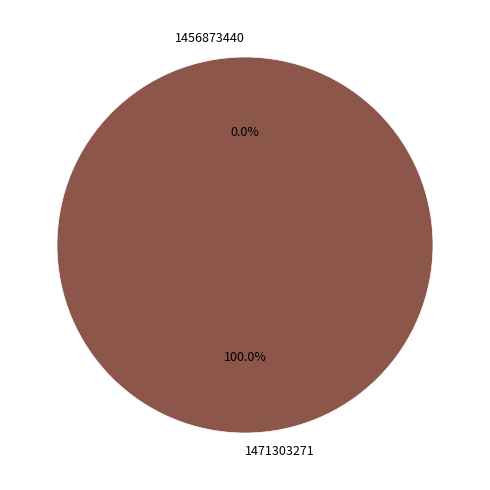

True or false: 1456873440 accounts for 0% of the total.

True